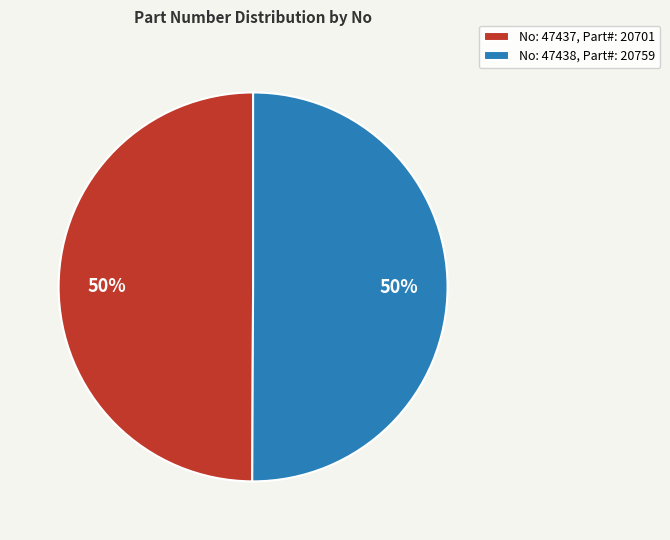

True or false: No: 47437, Part#: 20701 accounts for 50% of the total.

True